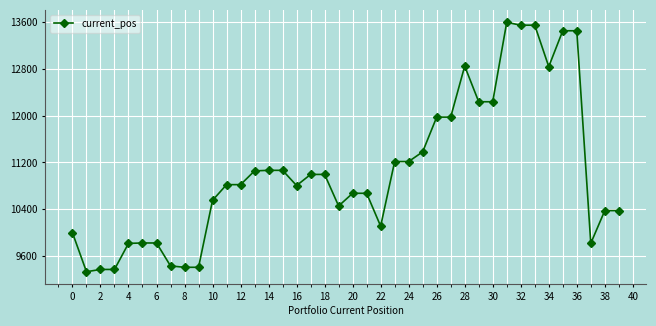

What is the difference between the maximum and minimum values?

4255.5